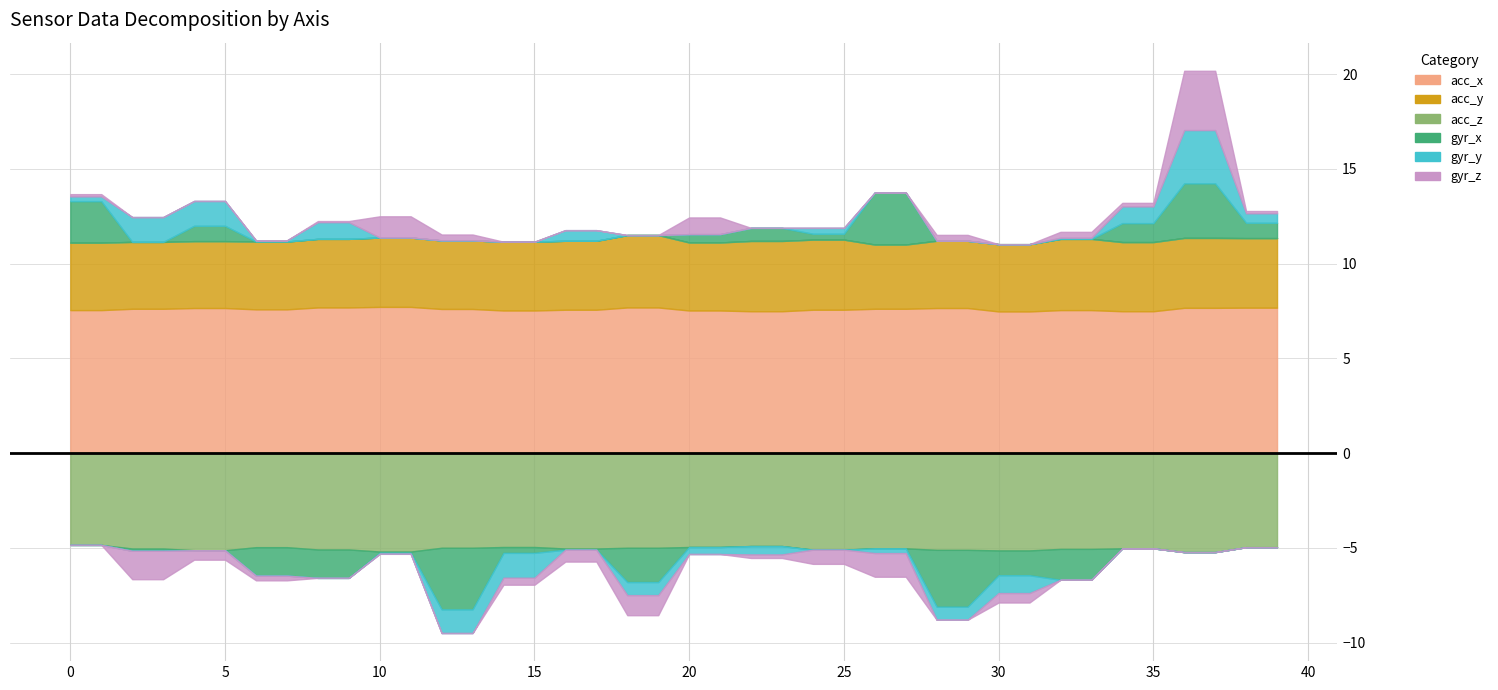

True or false: acc_y has a value of 5.0 at 23.

False